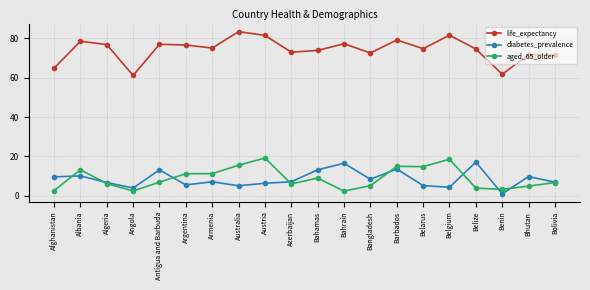

What is the difference between the maximum and minimum values in the diabetes_prevalence series?

16.1